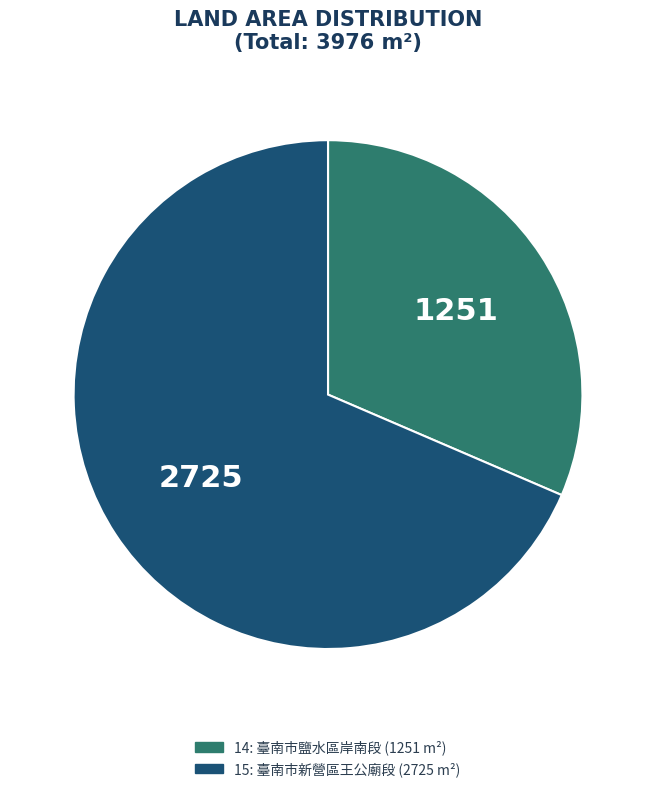

Which category has the smallest portion of the pie?

14